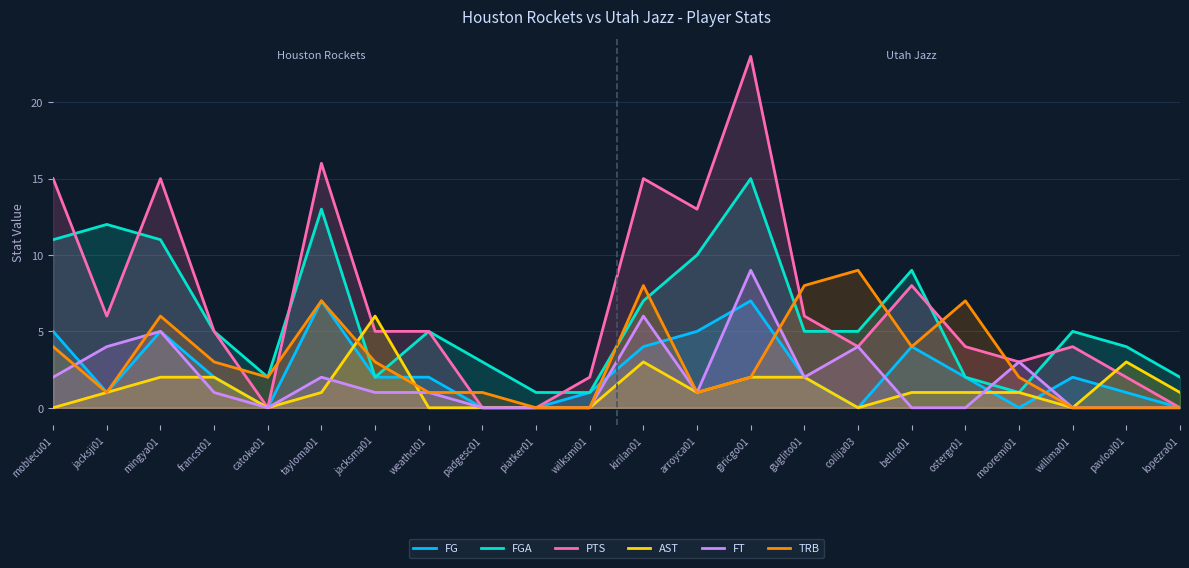

How many lines are shown in the chart?

6